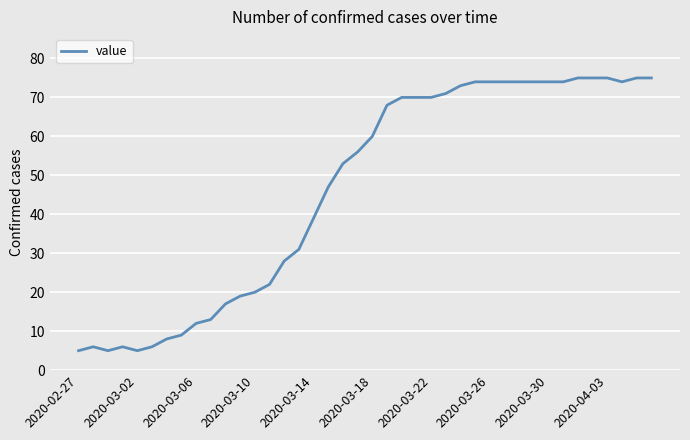

What is the average value?

46